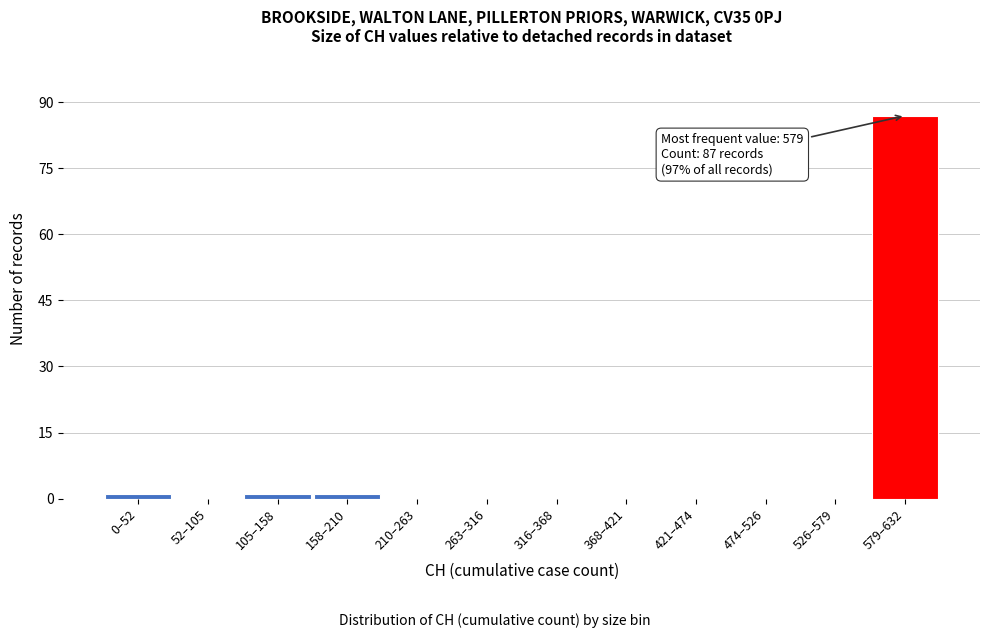

What is the maximum value shown in the chart?

87